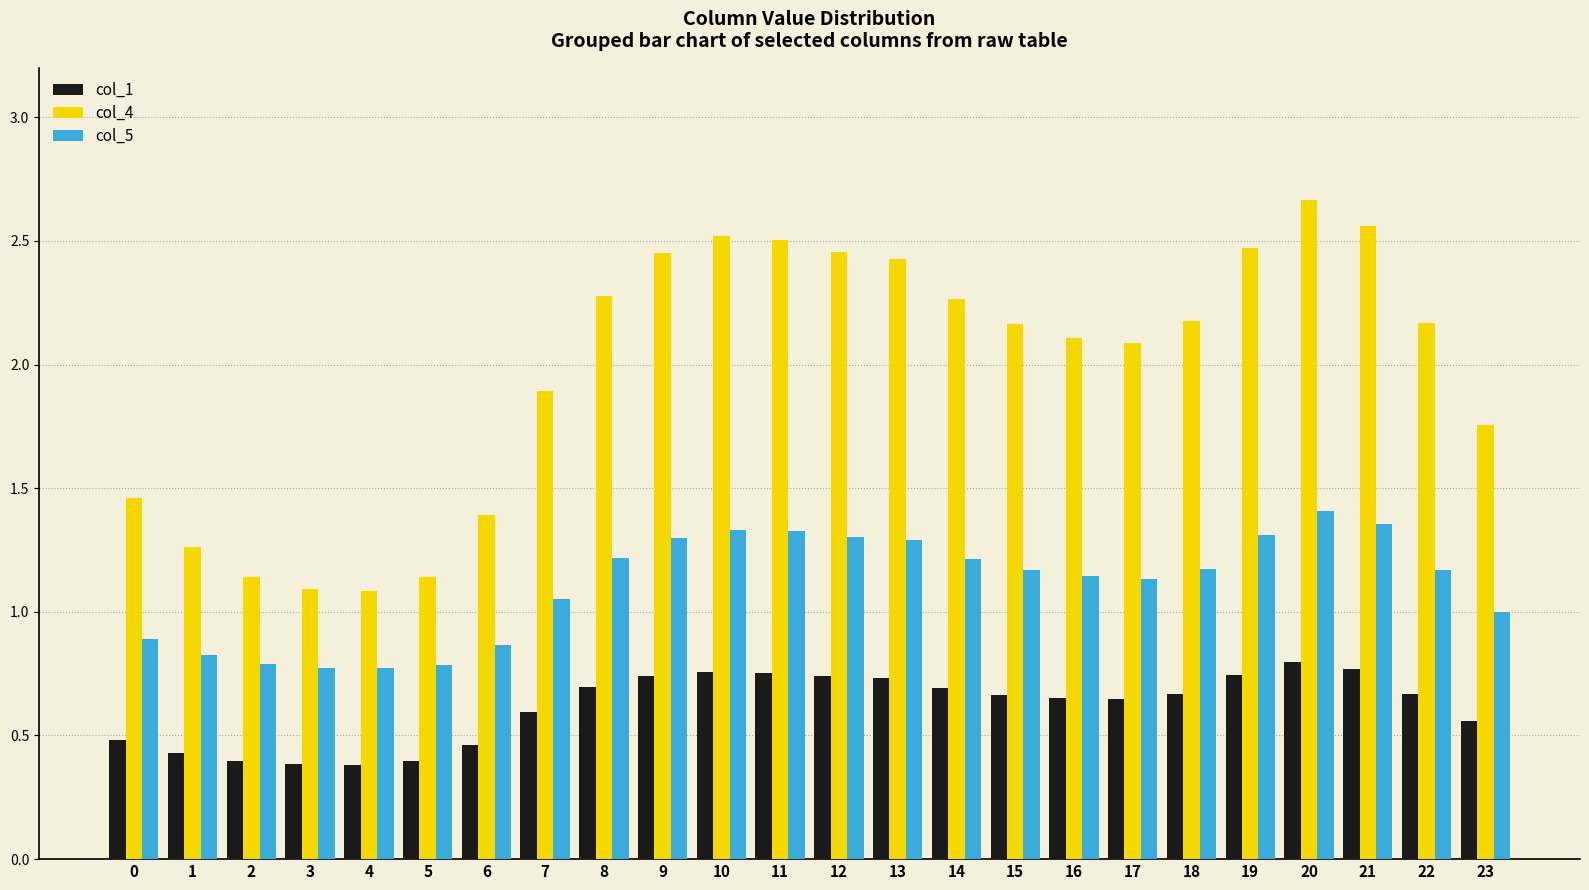

Which series changed the most between 0 and 21?

col_4